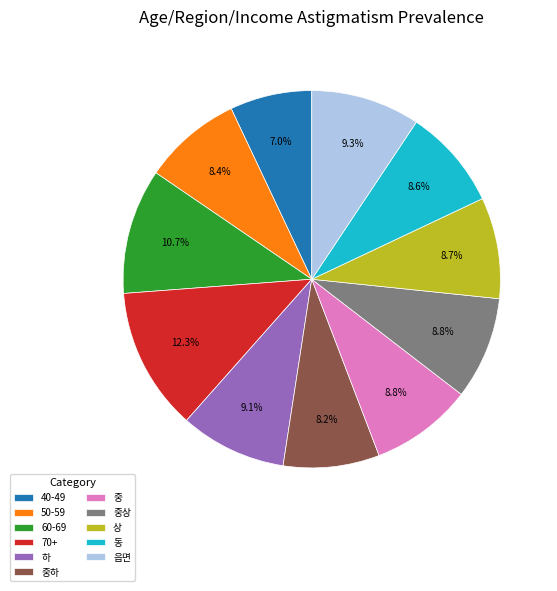

True or false: 중 accounts for 14% of the total.

False